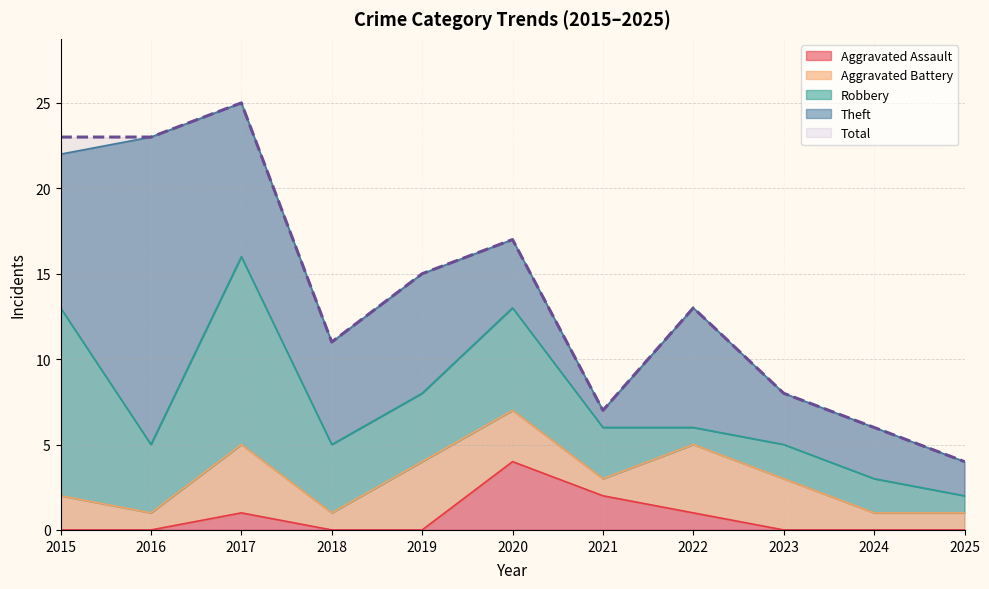

Rank the categories by Aggravated Assault value from lowest to highest.

2015, 2016, 2018, 2019, 2023, 2024, 2025, 2017, 2022, 2021, 2020